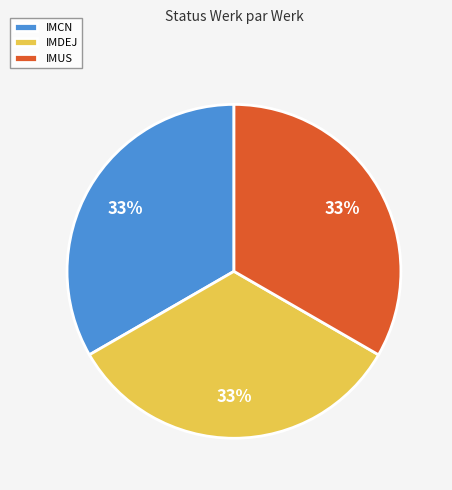

Is the sum of IMCN and IMDEJ greater than half?

Yes